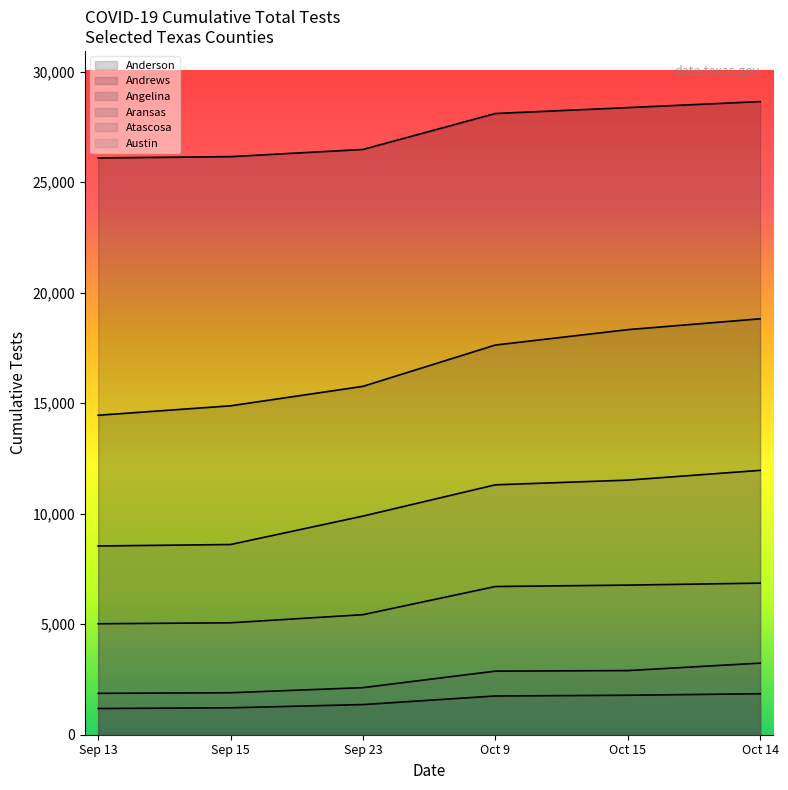

What is the difference between the Austin values at Oct 14 and Oct 15?

89